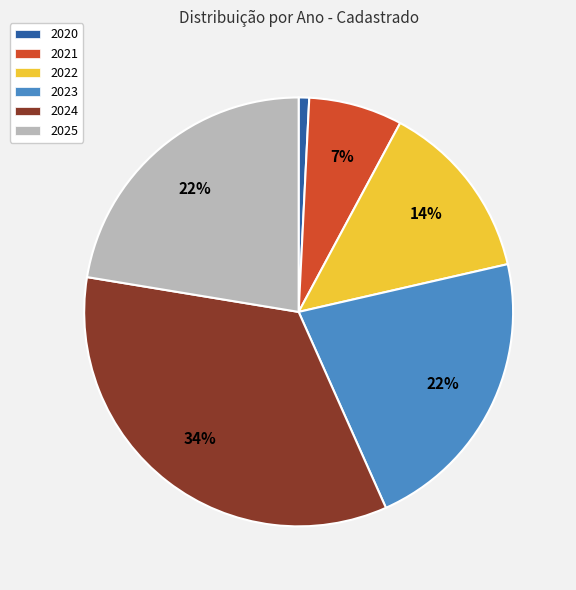

Between 2024 and 2022, which is larger?

2024